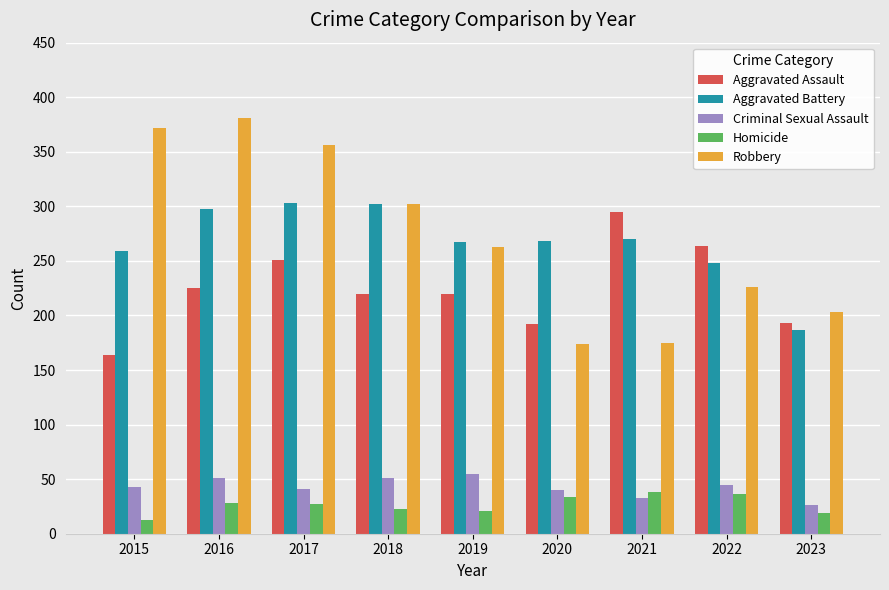

Between 2020 and 2021, which series saw the biggest shift?

Aggravated Assault